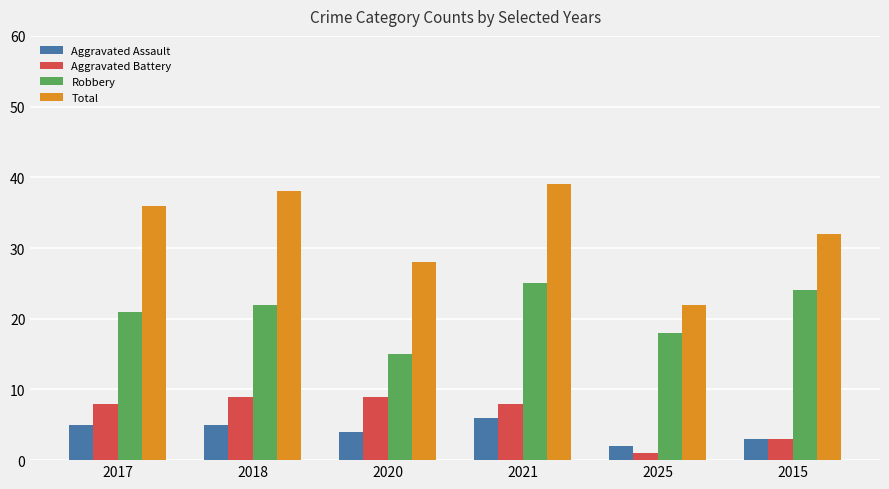

The value of Aggravated Assault at 2017 is 7. True or false?

False